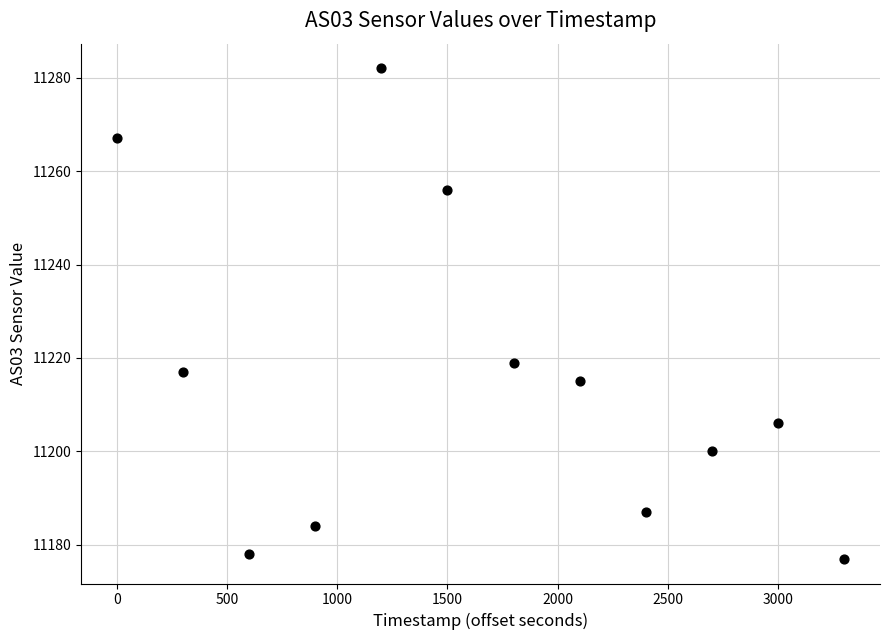

What is the average X value?

1650